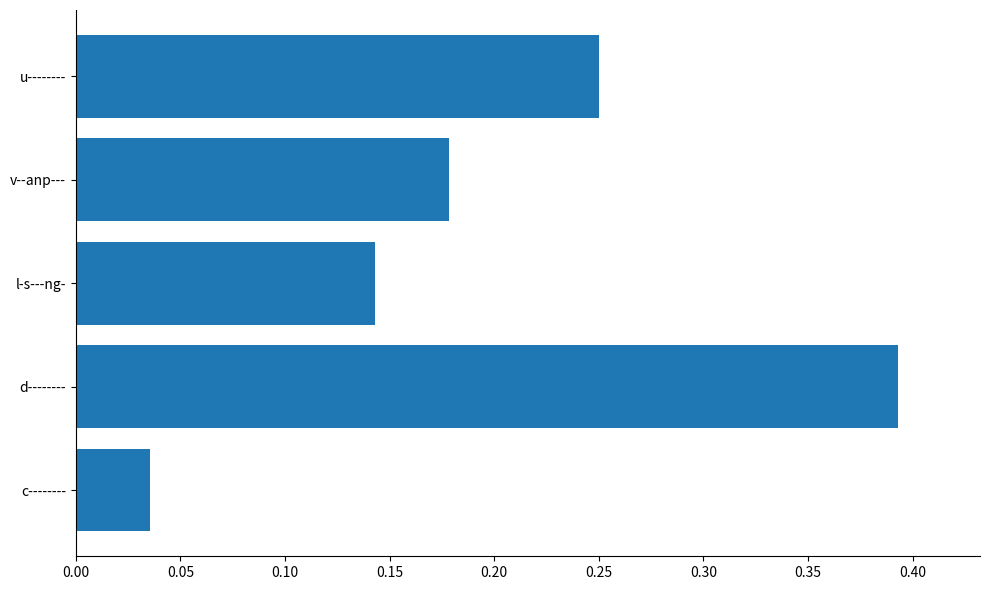

Which label corresponds to the largest value in the chart?

d--------